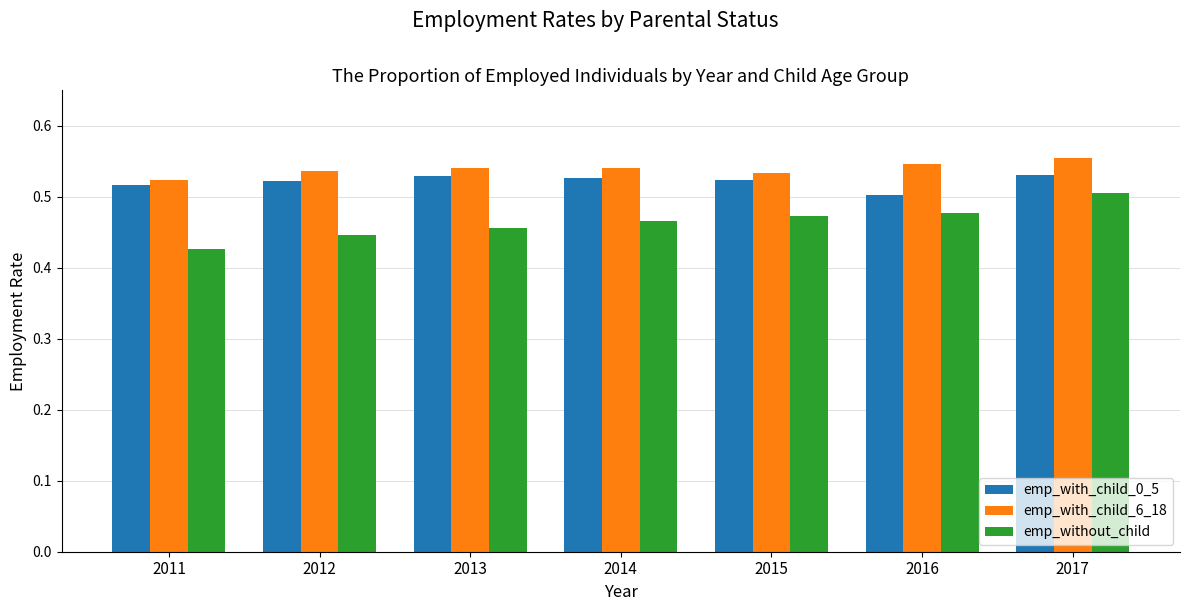

At which category is the sum across all series the highest?

2017